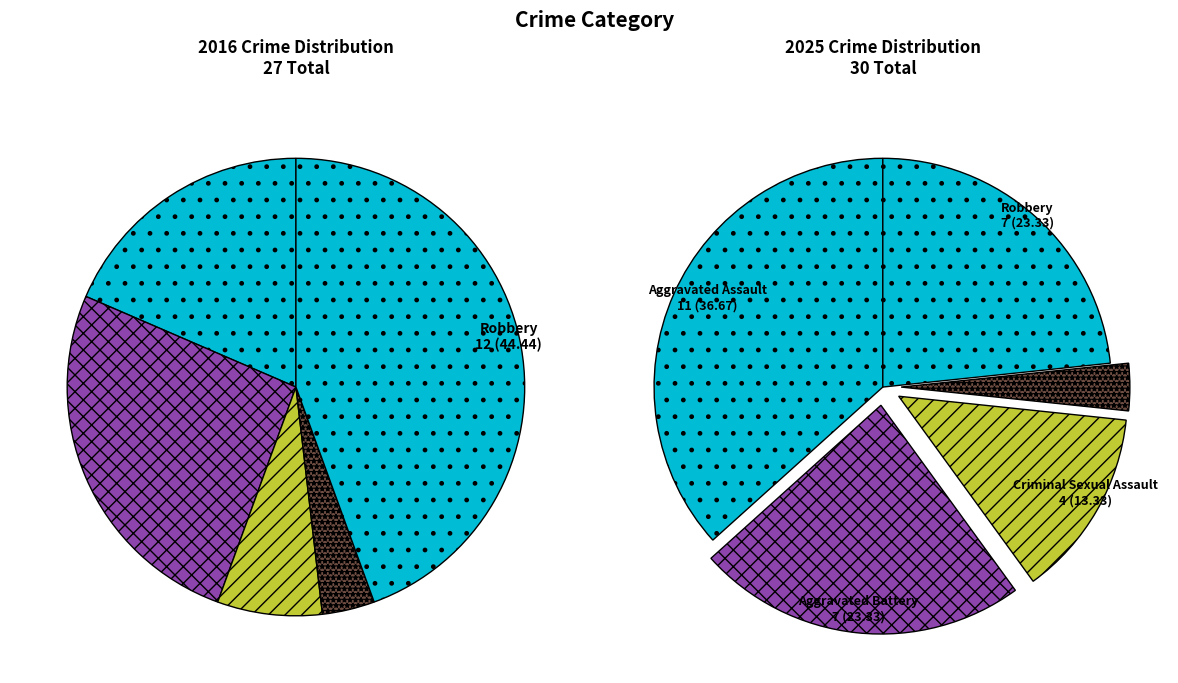

Combined, what portion of the pie is 4 and 3?

48.1%